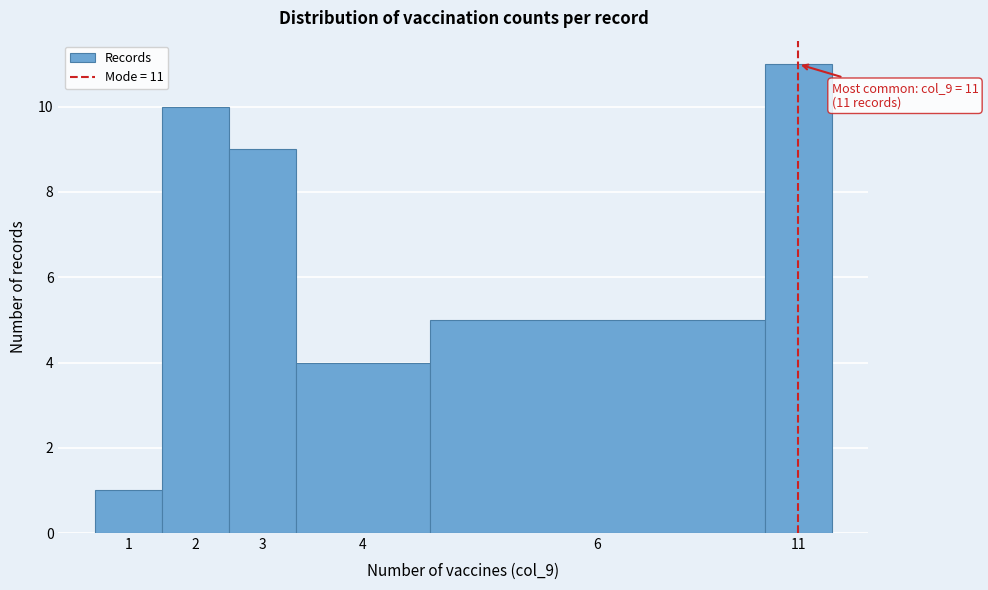

Reading left to right, what are all the values shown in this chart?

1	10	9	4	5	11